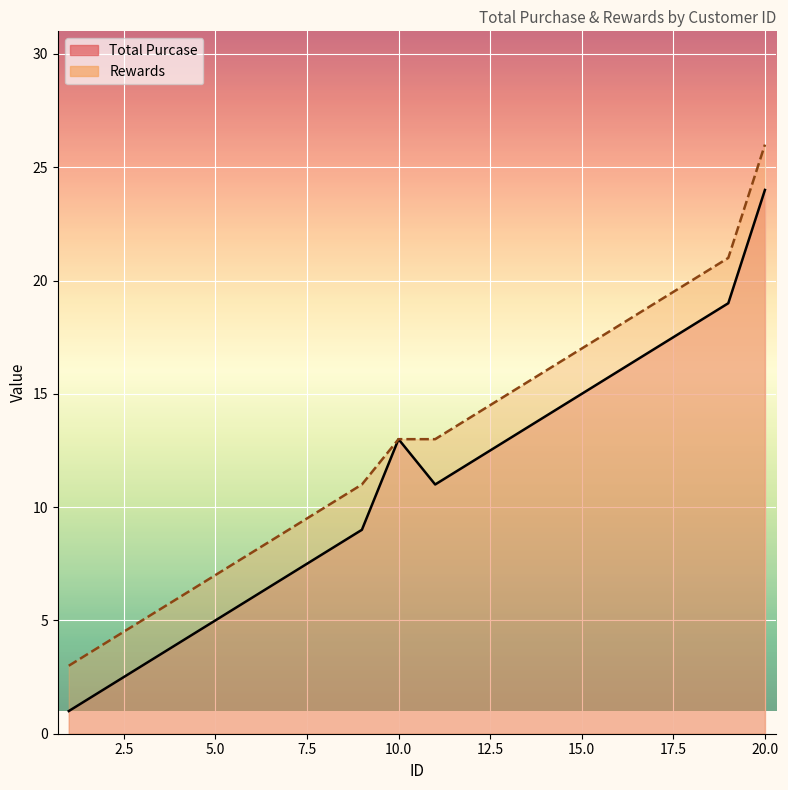

Reading right to left, list all the values displayed in this chart.

Total Purcase: 20=24	19=19	18=18	17=17	16=16	15=15	14=14	13=13	12=12	11=11	10=13	9=9	8=8	7=7	6=6	5=5	4=4	3=3	2=2	1=1
Rewards: 20=26	19=21	18=20	17=19	16=18	15=17	14=16	13=15	12=14	11=13	10=13	9=11	8=10	7=9	6=8	5=7	4=6	3=5	2=4	1=3